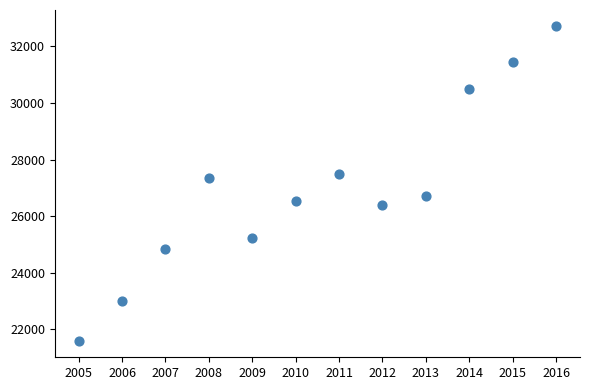

What is the range of Y values (max minus min)?

11163.1